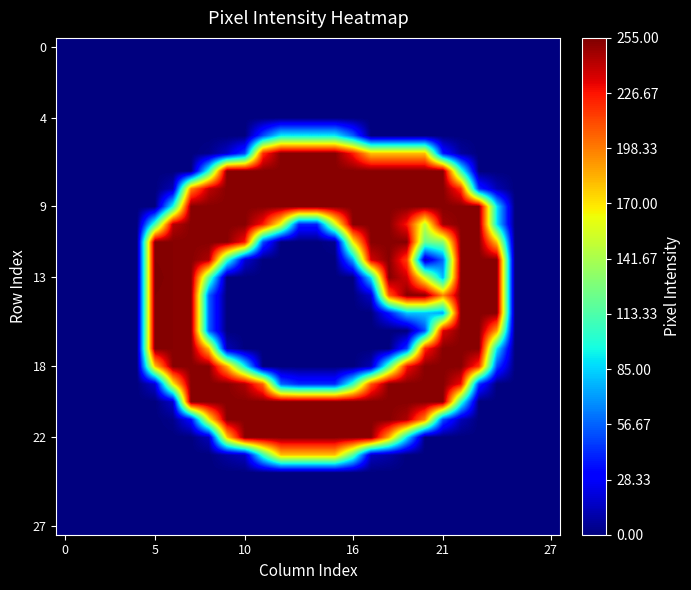

Which series has the largest total across all categories?

9